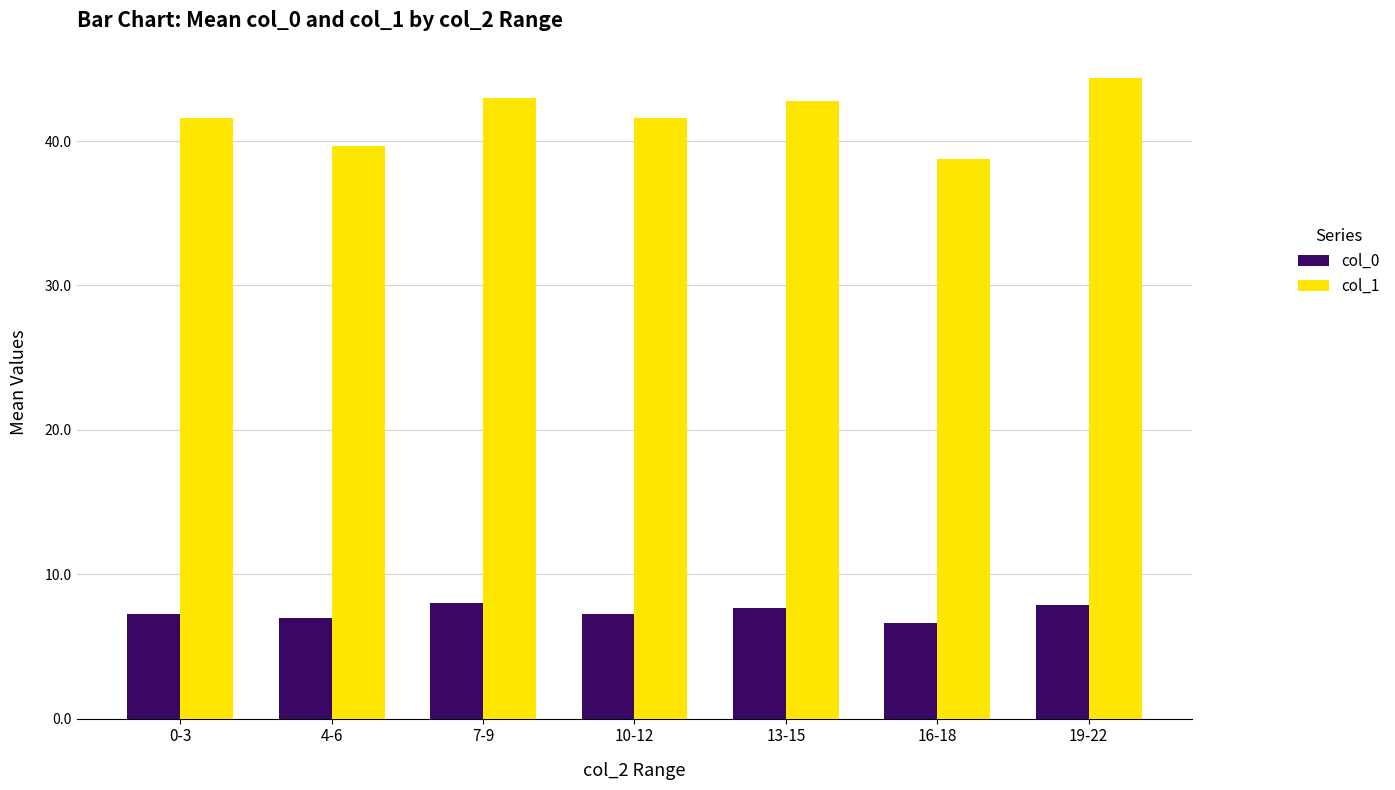

What is the sum of all col_1 values?

291.7